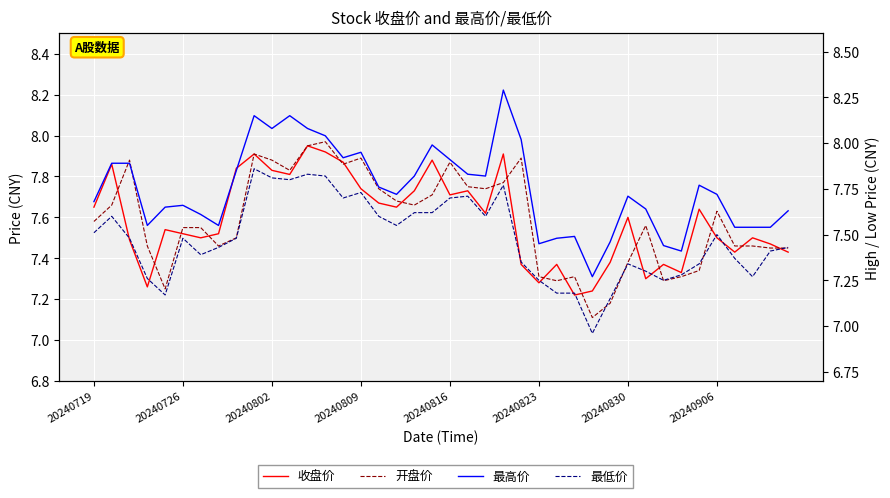

What position from the right is 20240719?

40